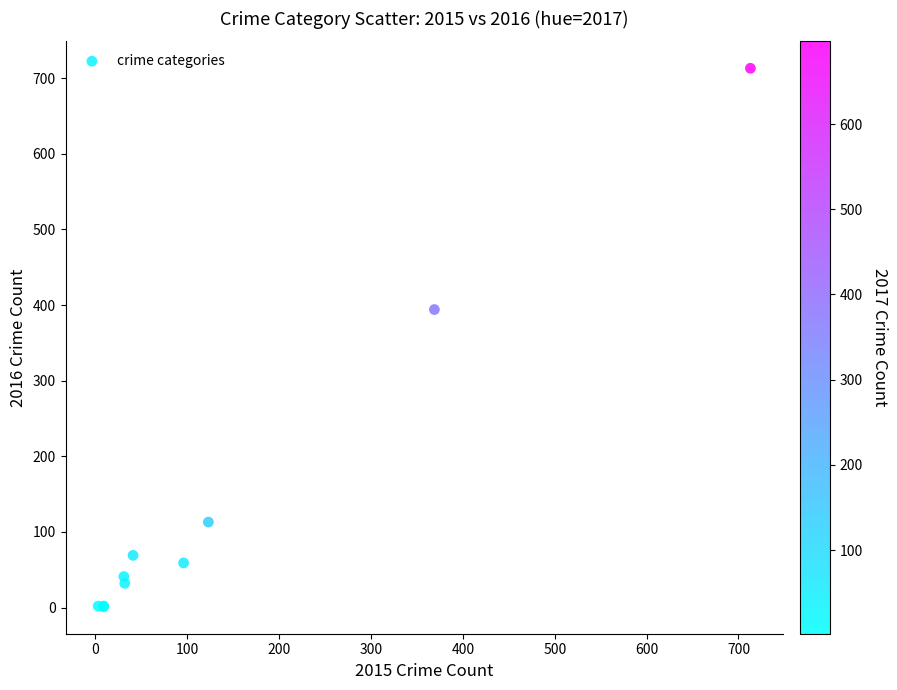

What Y value in the scatter plot is closest to 357?

394